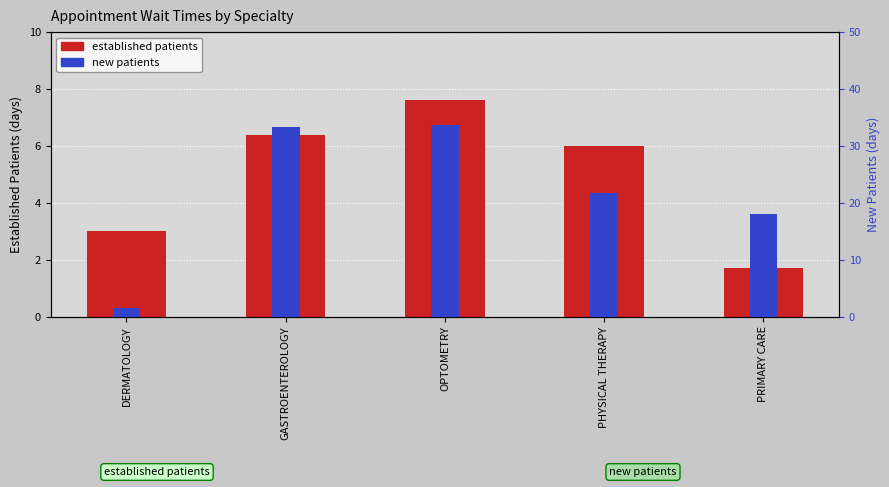

What is the sum of the established patients values at OPTOMETRY and GASTROENTEROLOGY?

14.0